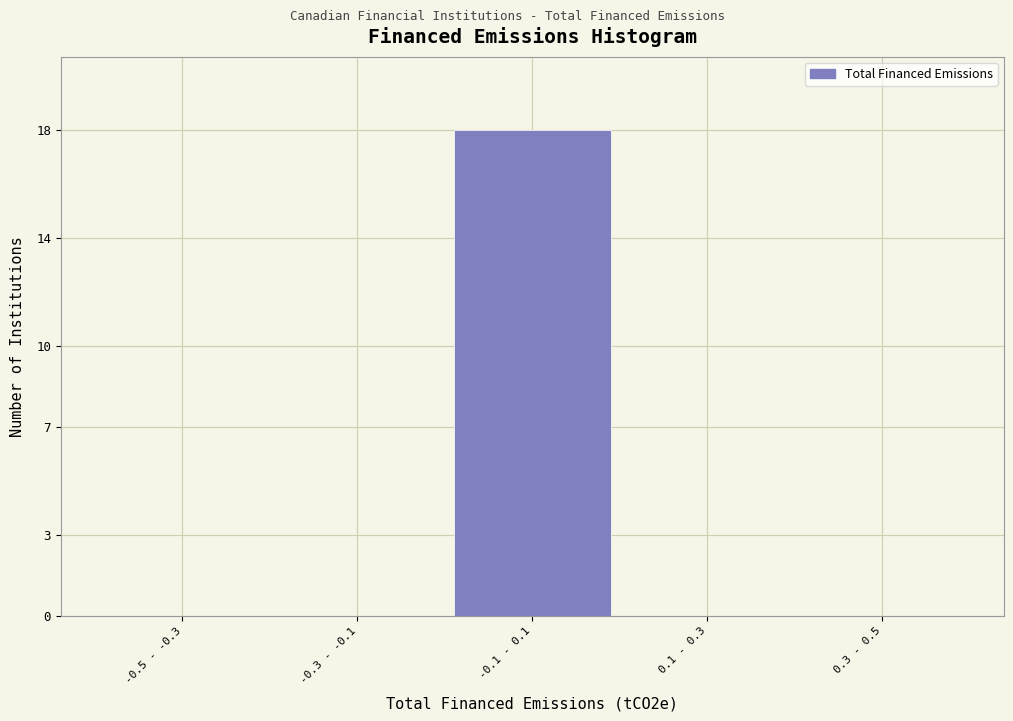

Reading left to right, transcribe all the data shown in this chart.

-0.5 - -0.3=0	-0.3 - -0.1=0	-0.1 - 0.1=18	0.1 - 0.3=0	0.3 - 0.5=0